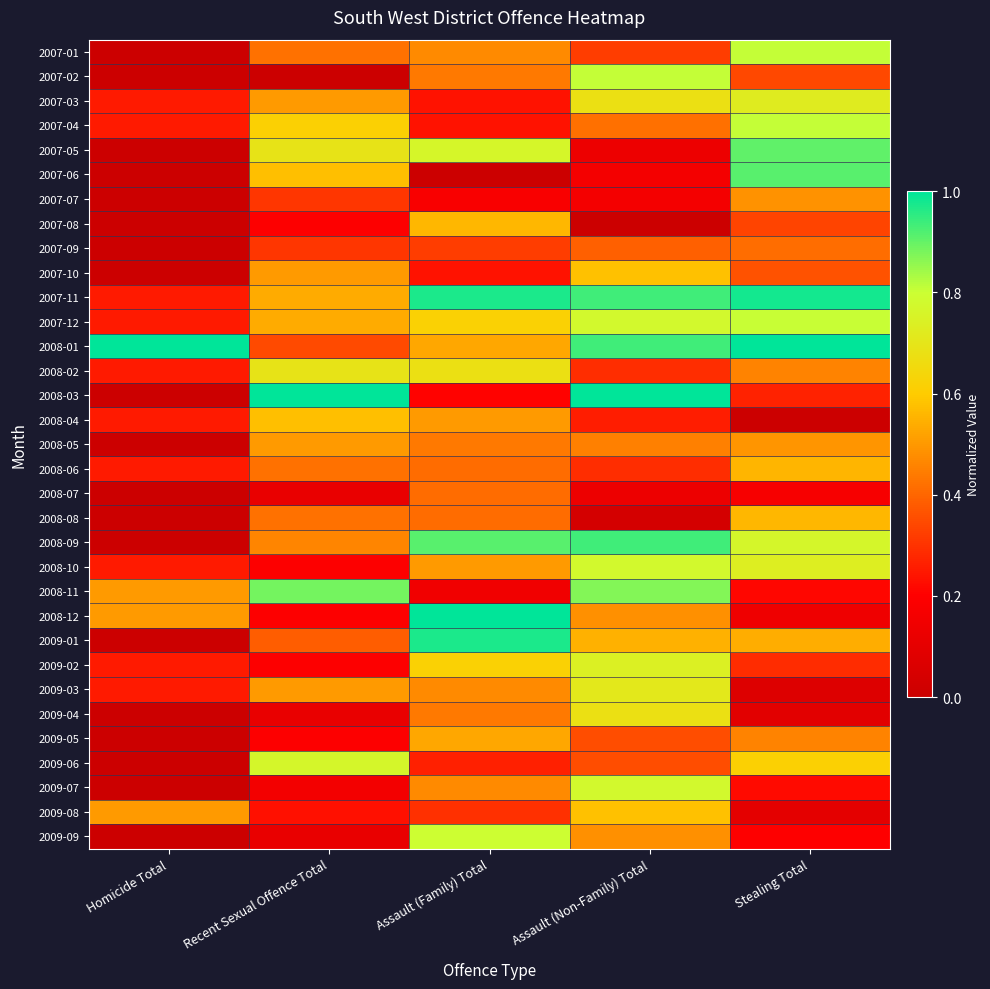

Reading right to left, transcribe all the data shown in this chart.

2007-01: Stealing Total=0.8	Assault (Non-Family) Total=0.3	Assault (Family) Total=0.5	Recent Sexual Offence Total=0.4	Homicide Total=0.0
2007-02: Stealing Total=0.3	Assault (Non-Family) Total=0.8	Assault (Family) Total=0.4	Recent Sexual Offence Total=0.0	Homicide Total=0.0
2007-03: Stealing Total=0.7	Assault (Non-Family) Total=0.7	Assault (Family) Total=0.2	Recent Sexual Offence Total=0.5	Homicide Total=0.2
2007-04: Stealing Total=0.8	Assault (Non-Family) Total=0.4	Assault (Family) Total=0.2	Recent Sexual Offence Total=0.6	Homicide Total=0.2
2007-05: Stealing Total=0.9	Assault (Non-Family) Total=0.1	Assault (Family) Total=0.8	Recent Sexual Offence Total=0.7	Homicide Total=0.0
2007-06: Stealing Total=0.9	Assault (Non-Family) Total=0.2	Assault (Family) Total=0.0	Recent Sexual Offence Total=0.6	Homicide Total=0.0
2007-07: Stealing Total=0.5	Assault (Non-Family) Total=0.2	Assault (Family) Total=0.2	Recent Sexual Offence Total=0.3	Homicide Total=0.0
2007-08: Stealing Total=0.3	Assault (Non-Family) Total=0.0	Assault (Family) Total=0.6	Recent Sexual Offence Total=0.2	Homicide Total=0.0
2007-09: Stealing Total=0.4	Assault (Non-Family) Total=0.4	Assault (Family) Total=0.3	Recent Sexual Offence Total=0.3	Homicide Total=0.0
2007-10: Stealing Total=0.4	Assault (Non-Family) Total=0.6	Assault (Family) Total=0.2	Recent Sexual Offence Total=0.5	Homicide Total=0.0
2007-11: Stealing Total=1.0	Assault (Non-Family) Total=0.9	Assault (Family) Total=1.0	Recent Sexual Offence Total=0.5	Homicide Total=0.2
2007-12: Stealing Total=0.8	Assault (Non-Family) Total=0.8	Assault (Family) Total=0.6	Recent Sexual Offence Total=0.5	Homicide Total=0.2
2008-01: Stealing Total=1.0	Assault (Non-Family) Total=0.9	Assault (Family) Total=0.5	Recent Sexual Offence Total=0.3	Homicide Total=1.0
2008-02: Stealing Total=0.5	Assault (Non-Family) Total=0.3	Assault (Family) Total=0.7	Recent Sexual Offence Total=0.7	Homicide Total=0.2
2008-03: Stealing Total=0.3	Assault (Non-Family) Total=1.0	Assault (Family) Total=0.2	Recent Sexual Offence Total=1.0	Homicide Total=0.0
2008-04: Stealing Total=0.0	Assault (Non-Family) Total=0.3	Assault (Family) Total=0.5	Recent Sexual Offence Total=0.6	Homicide Total=0.2
2008-05: Stealing Total=0.5	Assault (Non-Family) Total=0.5	Assault (Family) Total=0.4	Recent Sexual Offence Total=0.5	Homicide Total=0.0
2008-06: Stealing Total=0.6	Assault (Non-Family) Total=0.3	Assault (Family) Total=0.4	Recent Sexual Offence Total=0.4	Homicide Total=0.2
2008-07: Stealing Total=0.2	Assault (Non-Family) Total=0.1	Assault (Family) Total=0.4	Recent Sexual Offence Total=0.1	Homicide Total=0.0
2008-08: Stealing Total=0.6	Assault (Non-Family) Total=0.0	Assault (Family) Total=0.4	Recent Sexual Offence Total=0.4	Homicide Total=0.0
2008-09: Stealing Total=0.8	Assault (Non-Family) Total=0.9	Assault (Family) Total=0.9	Recent Sexual Offence Total=0.5	Homicide Total=0.0
2008-10: Stealing Total=0.7	Assault (Non-Family) Total=0.8	Assault (Family) Total=0.5	Recent Sexual Offence Total=0.2	Homicide Total=0.2
2008-11: Stealing Total=0.2	Assault (Non-Family) Total=0.9	Assault (Family) Total=0.1	Recent Sexual Offence Total=0.9	Homicide Total=0.5
2008-12: Stealing Total=0.1	Assault (Non-Family) Total=0.5	Assault (Family) Total=1.0	Recent Sexual Offence Total=0.2	Homicide Total=0.5
2009-01: Stealing Total=0.5	Assault (Non-Family) Total=0.5	Assault (Family) Total=1.0	Recent Sexual Offence Total=0.4	Homicide Total=0.0
2009-02: Stealing Total=0.3	Assault (Non-Family) Total=0.7	Assault (Family) Total=0.6	Recent Sexual Offence Total=0.2	Homicide Total=0.2
2009-03: Stealing Total=0.1	Assault (Non-Family) Total=0.7	Assault (Family) Total=0.5	Recent Sexual Offence Total=0.5	Homicide Total=0.2
2009-04: Stealing Total=0.1	Assault (Non-Family) Total=0.7	Assault (Family) Total=0.4	Recent Sexual Offence Total=0.1	Homicide Total=0.0
2009-05: Stealing Total=0.5	Assault (Non-Family) Total=0.4	Assault (Family) Total=0.5	Recent Sexual Offence Total=0.2	Homicide Total=0.0
2009-06: Stealing Total=0.6	Assault (Non-Family) Total=0.4	Assault (Family) Total=0.3	Recent Sexual Offence Total=0.8	Homicide Total=0.0
2009-07: Stealing Total=0.2	Assault (Non-Family) Total=0.8	Assault (Family) Total=0.5	Recent Sexual Offence Total=0.2	Homicide Total=0.0
2009-08: Stealing Total=0.1	Assault (Non-Family) Total=0.6	Assault (Family) Total=0.3	Recent Sexual Offence Total=0.2	Homicide Total=0.5
2009-09: Stealing Total=0.2	Assault (Non-Family) Total=0.5	Assault (Family) Total=0.8	Recent Sexual Offence Total=0.1	Homicide Total=0.0